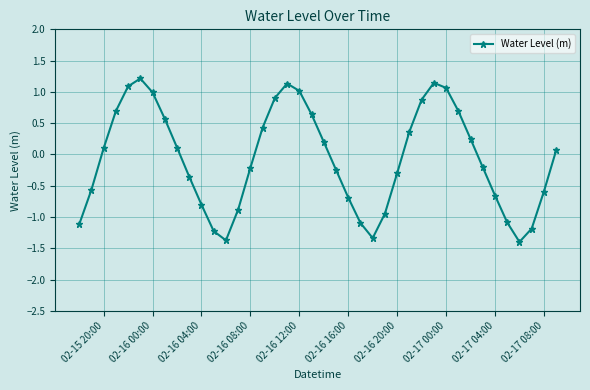

What is the value of the 30th point from the left?

1.1